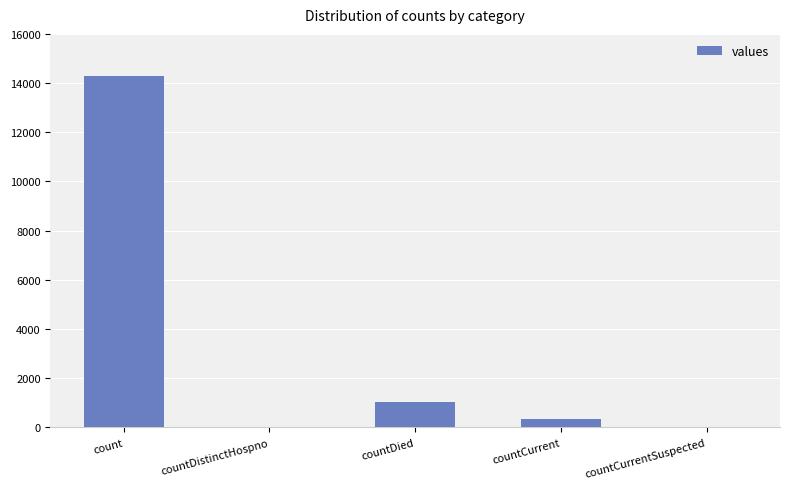

What is the sum of the values at count and countCurrent?

14625